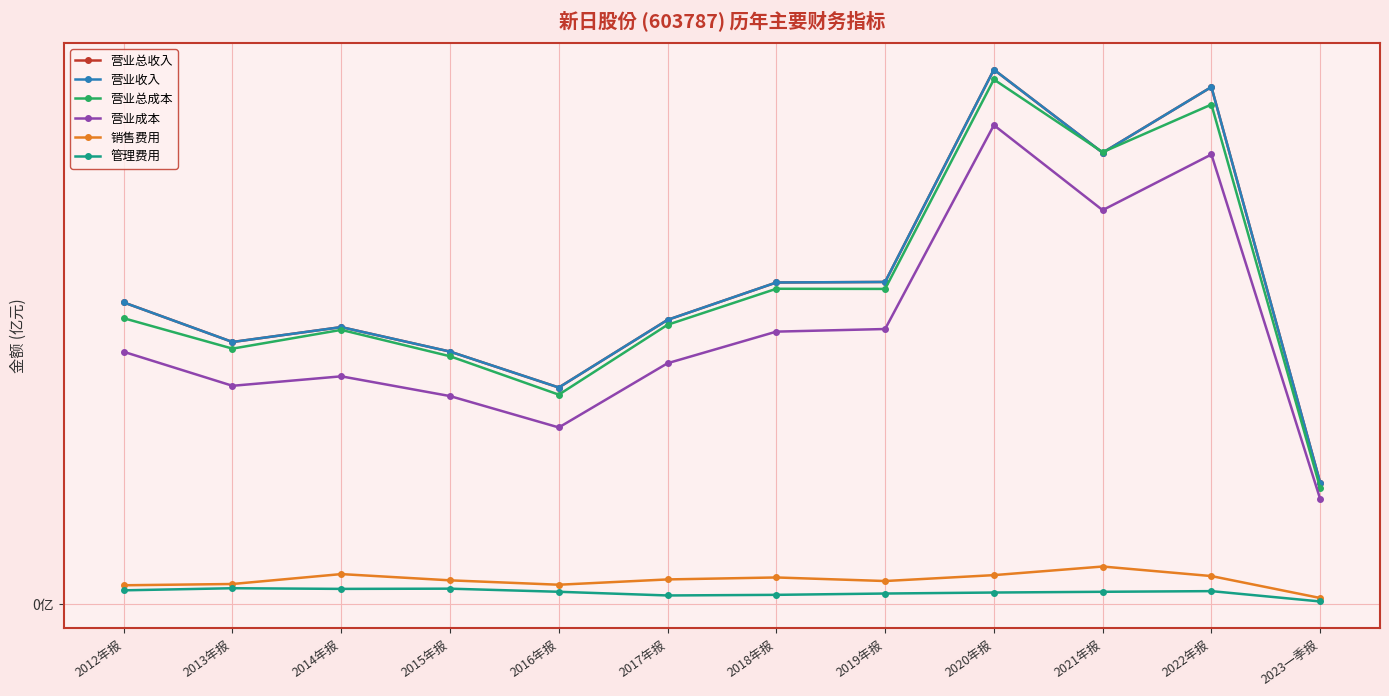

What is the difference between the highest and lowest values at 2021年报?

41.7